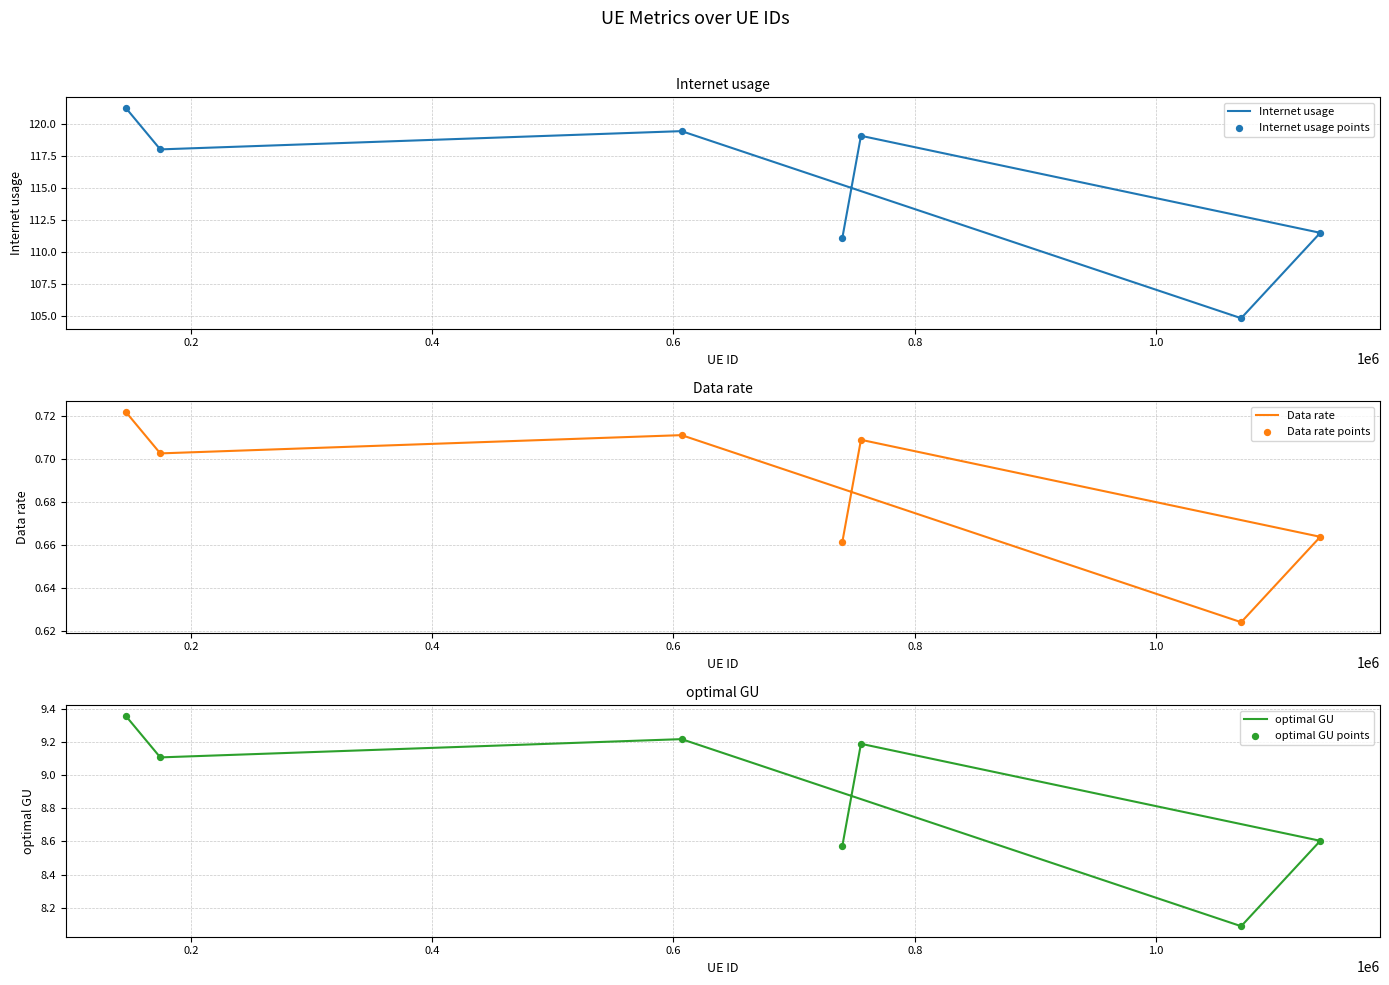

At how many categories does at least one series exceed 57?

7